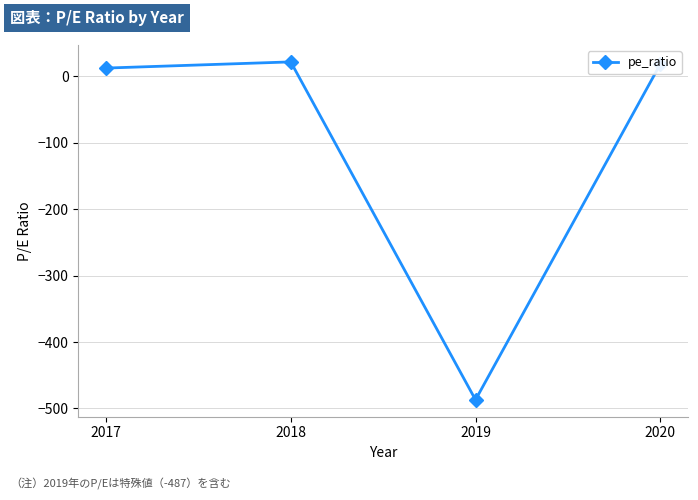

What is the greatest value displayed?

21.9